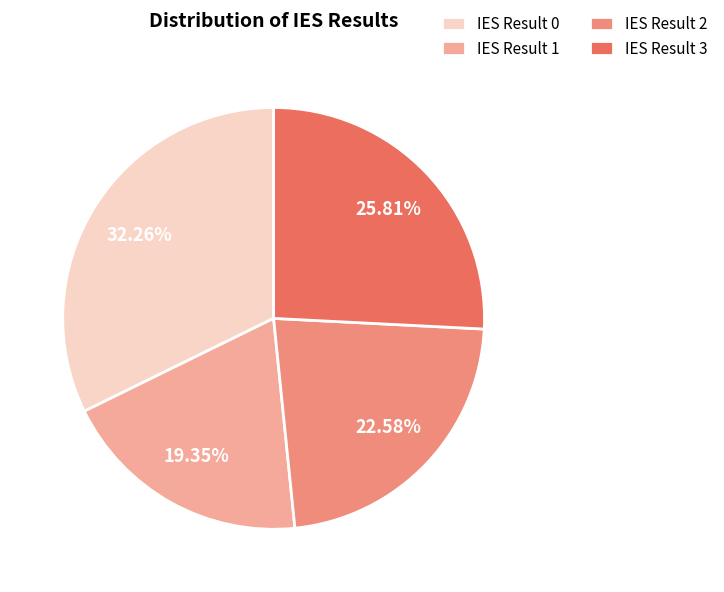

Is the sum of IES Result 0 and IES Result 2 greater than half?

Yes